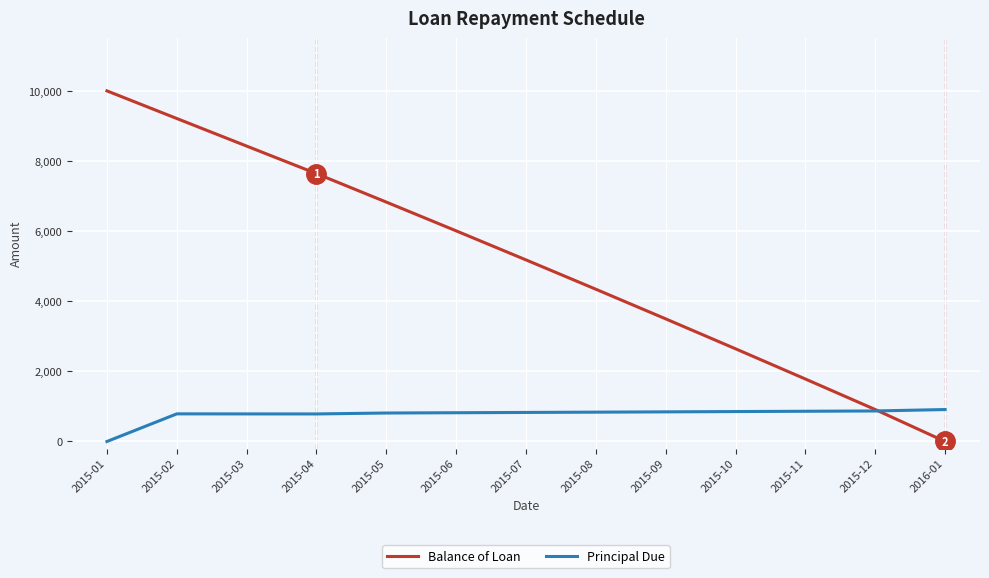

At 2015-10, list the series in order from smallest to largest.

Principal Due, Balance of Loan